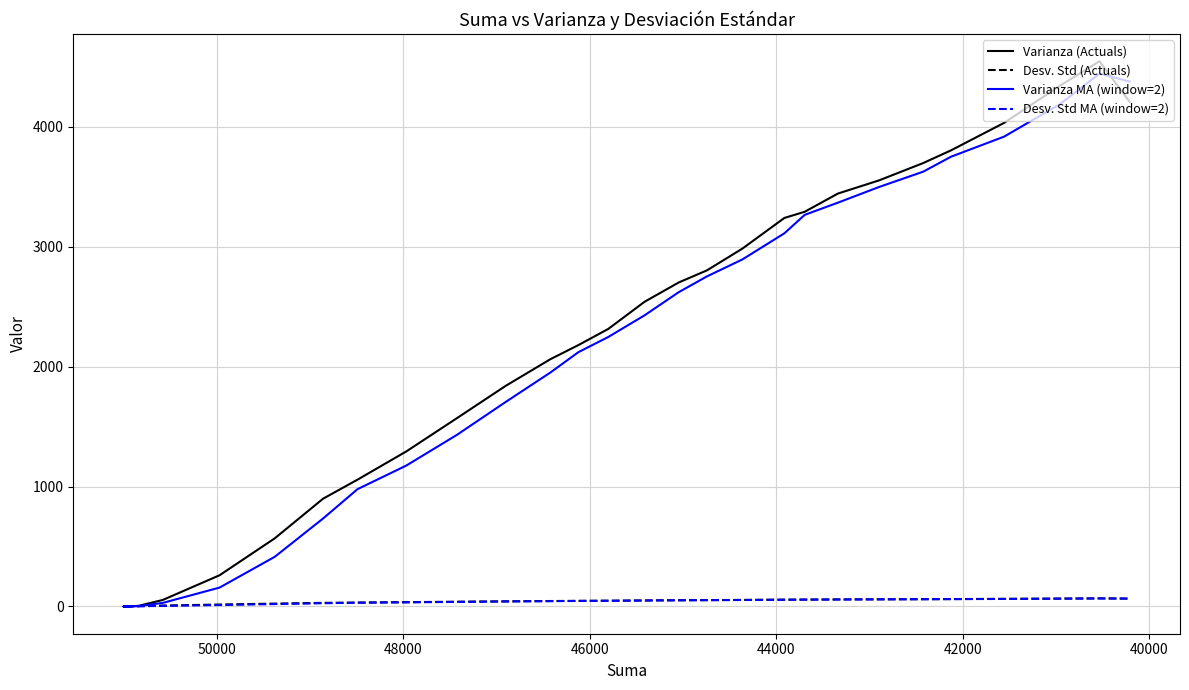

Is the value of Varianza at 30 greater than the value of Desviacion Estandar at 32?

Yes